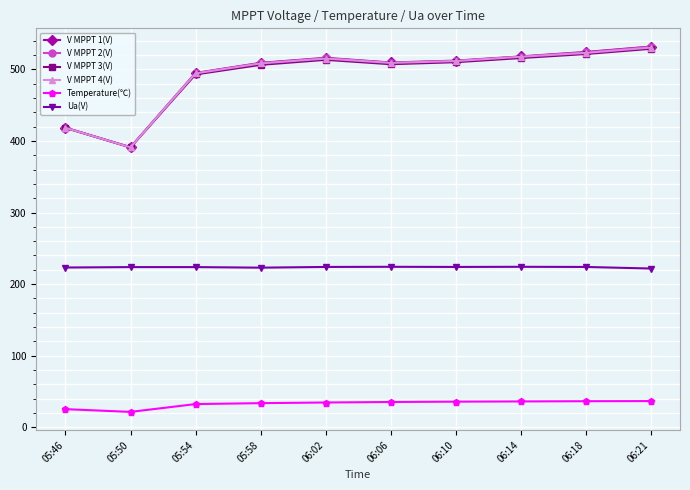

What are all the series names shown in the legend?

V MPPT 1(V), V MPPT 2(V), V MPPT 3(V), V MPPT 4(V), Temperature(℃), Ua(V)